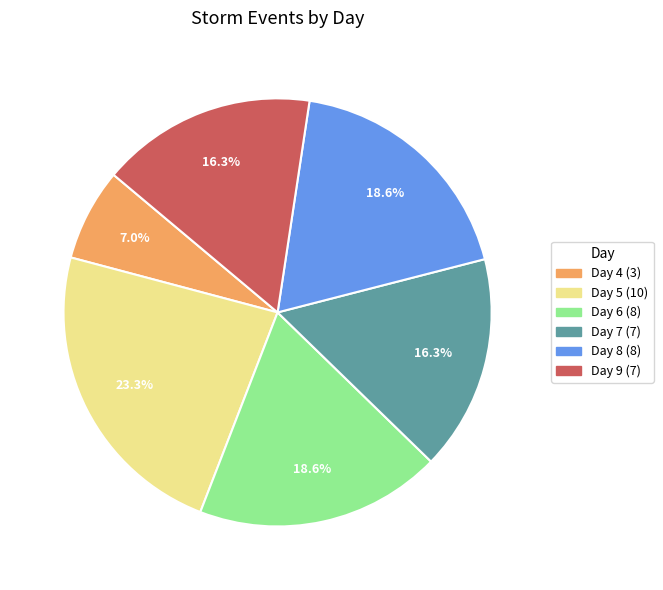

Does any single category account for the majority?

No